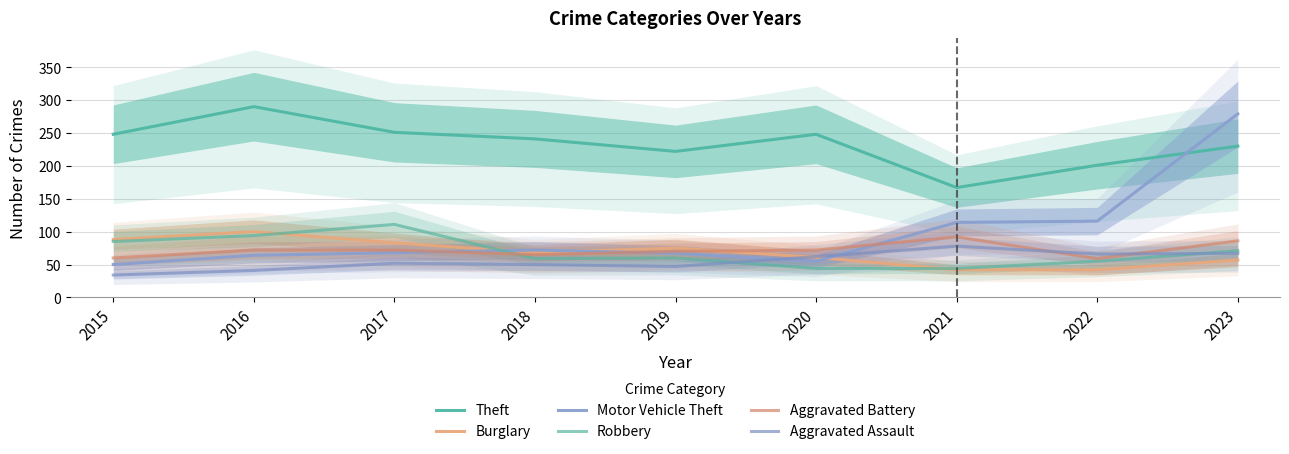

Reading left to right, transcribe all the data shown in this chart.

Theft: 248	290	251	241	222	248	167	201	230
Burglary: 88	100	83	68	75	61	42	42	57
Motor Vehicle Theft: 50	64	68	72	67	55	114	116	279
Robbery: 85	94	111	59	60	44	44	55	71
Aggravated Battery: 60	72	72	65	70	72	92	59	86
Aggravated Assault: 34	41	52	50	47	62	78	66	67